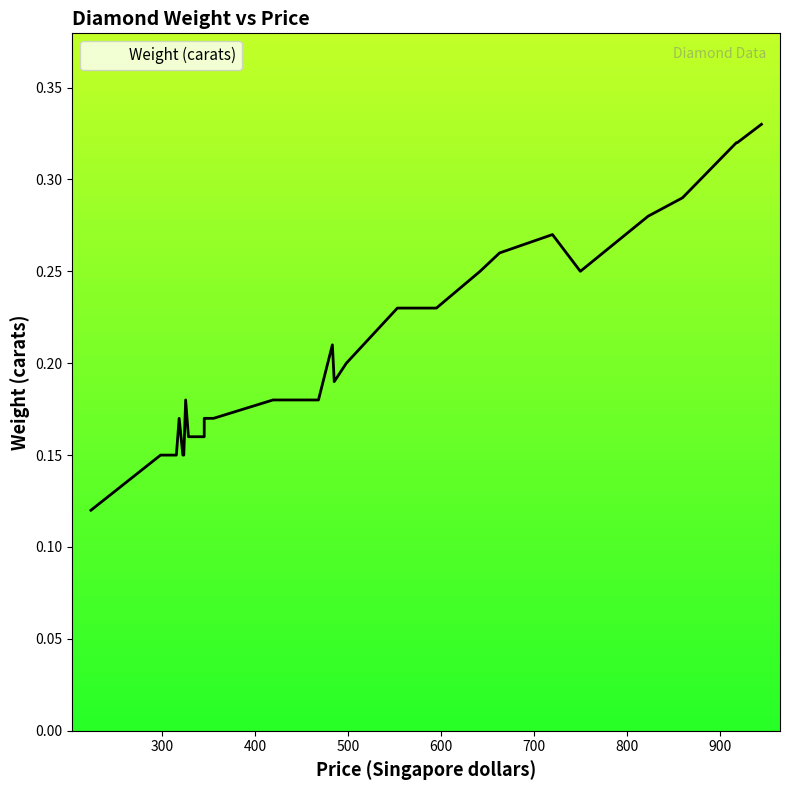

What is the smallest value displayed?

0.1